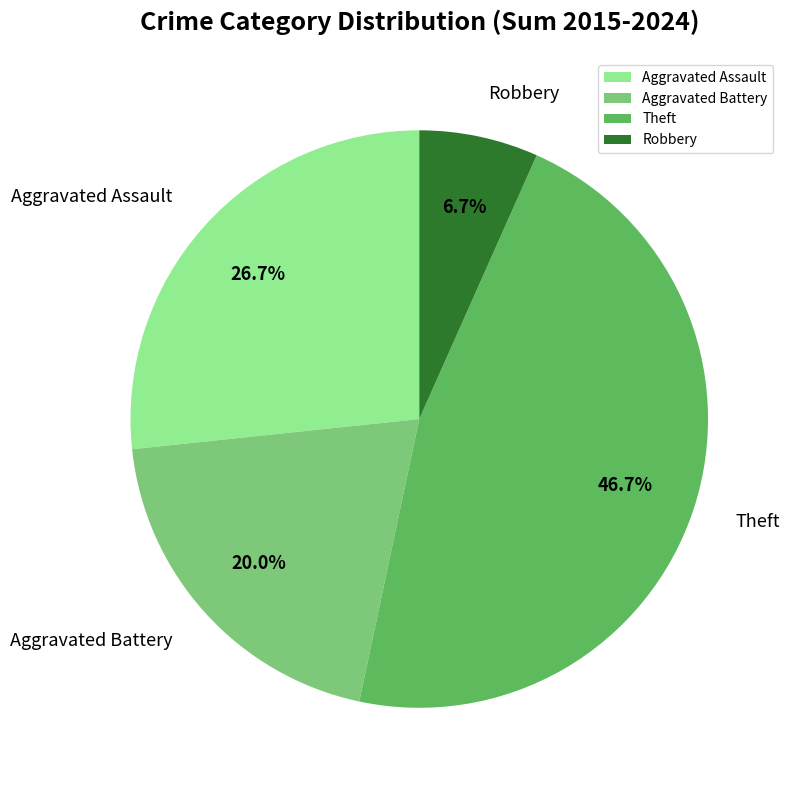

How many segments does this pie chart have?

4